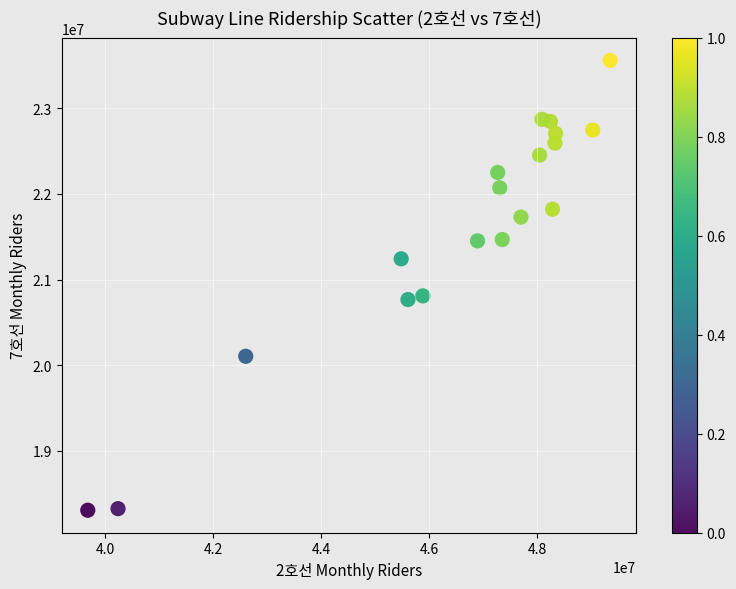

What is the range of Y values (max minus min)?

5257878